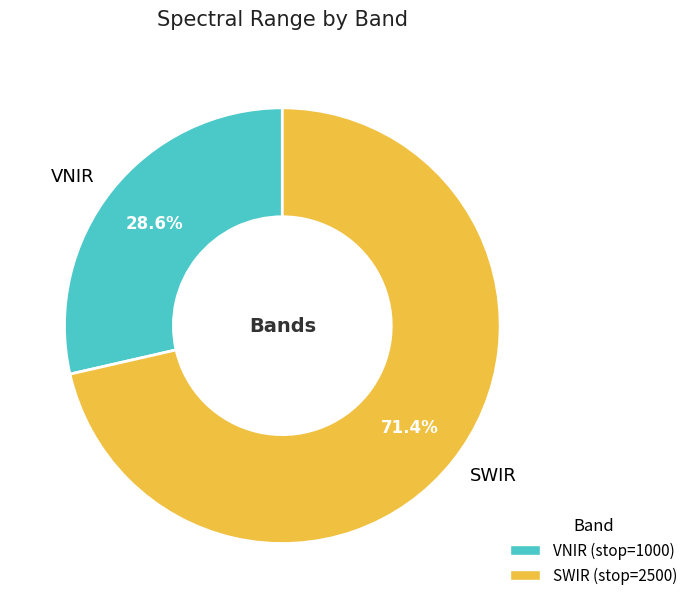

What percentage is the SWIR slice, to the nearest percent?

71%